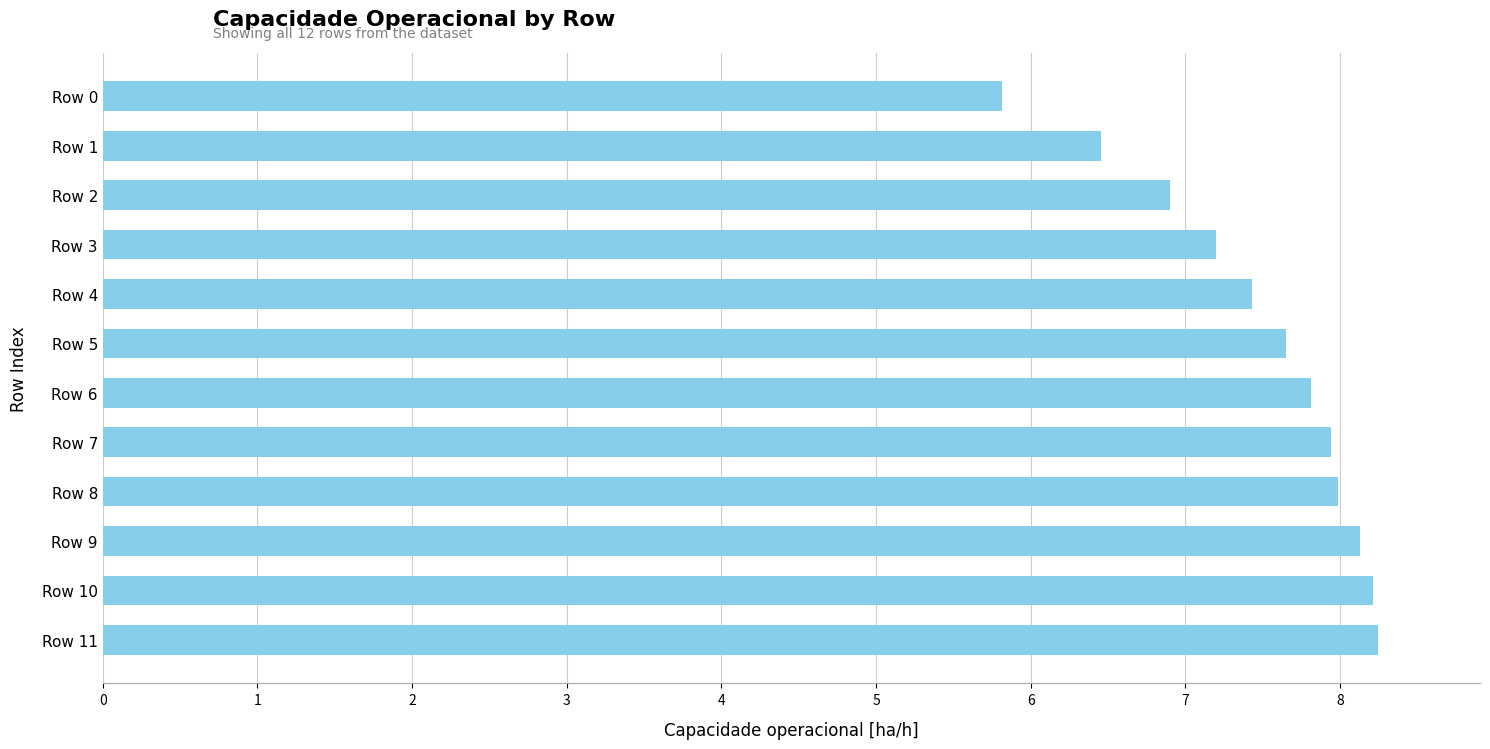

What is the difference between the maximum and minimum values?

2.4